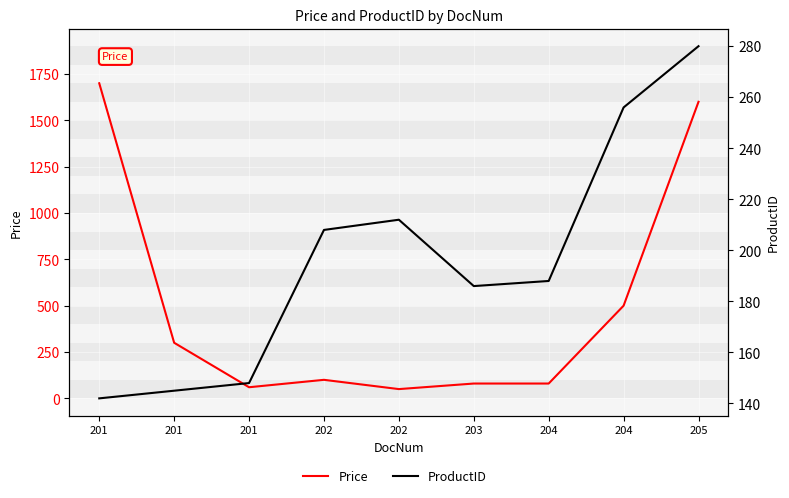

Reading left to right, list all the values displayed in this chart.

Price: 1700	300	60	100	50	80	80	500	1600
ProductID: 142	145	148	208	212	186	188	256	280